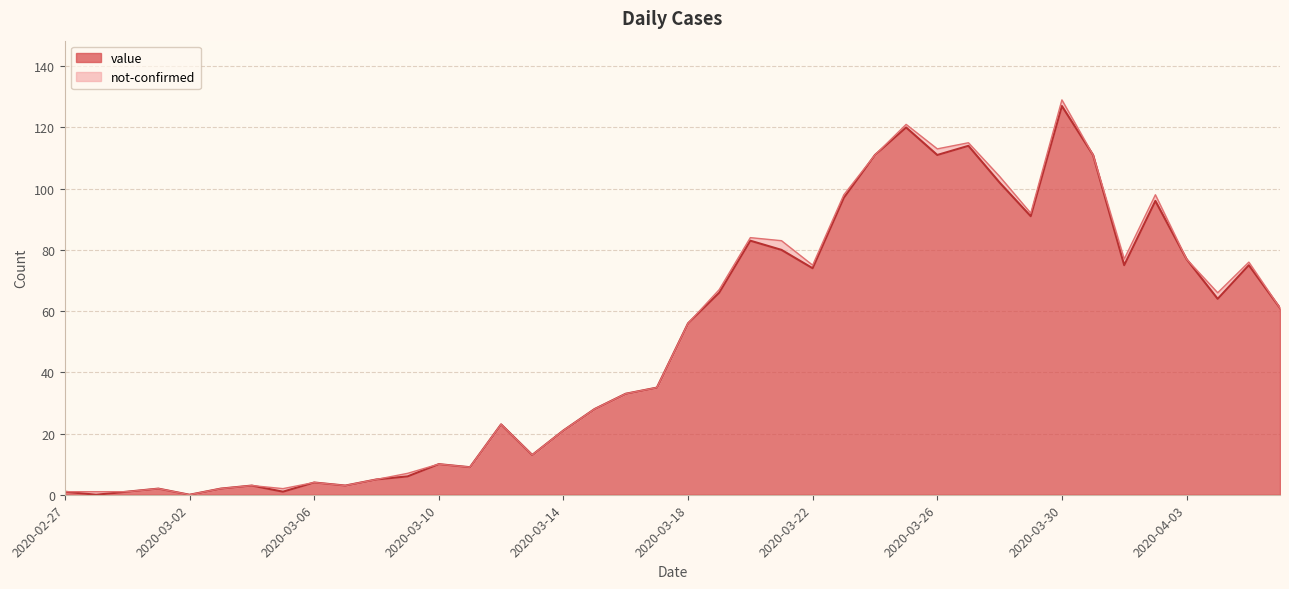

What position from the right is 2020-03-02?

36